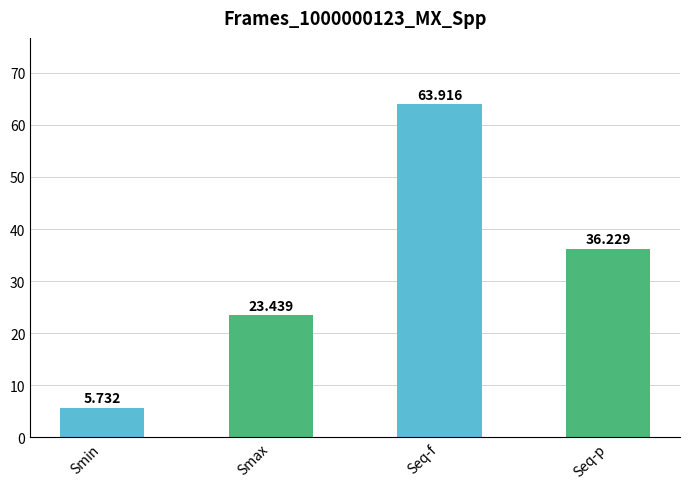

How many bars are there in total?

4